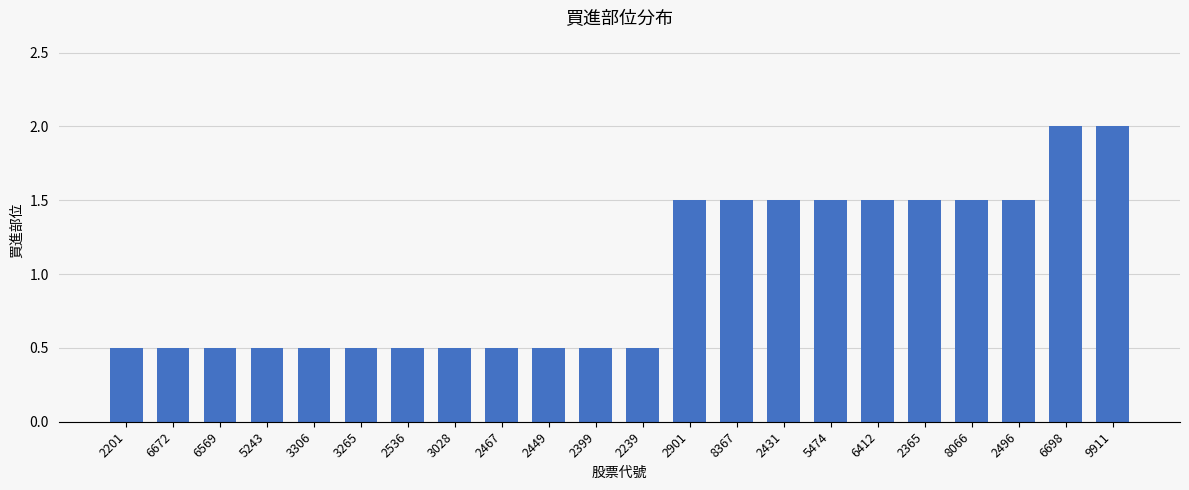

The value at 6569 is 0.8. True or false?

False